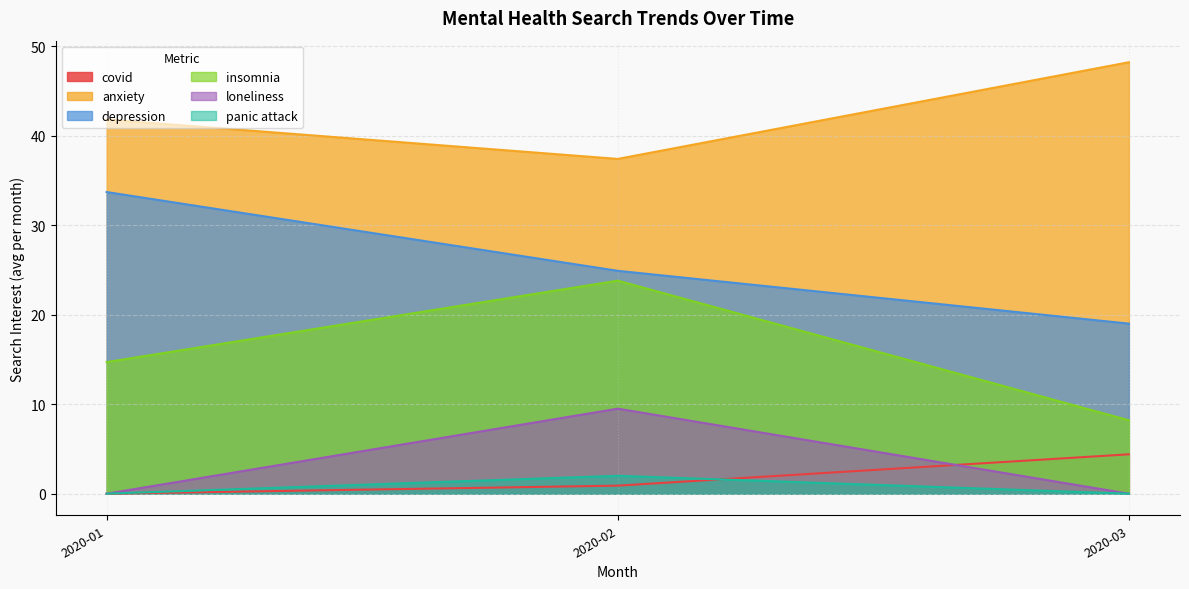

At which label does depression reach its minimum?

2020-03